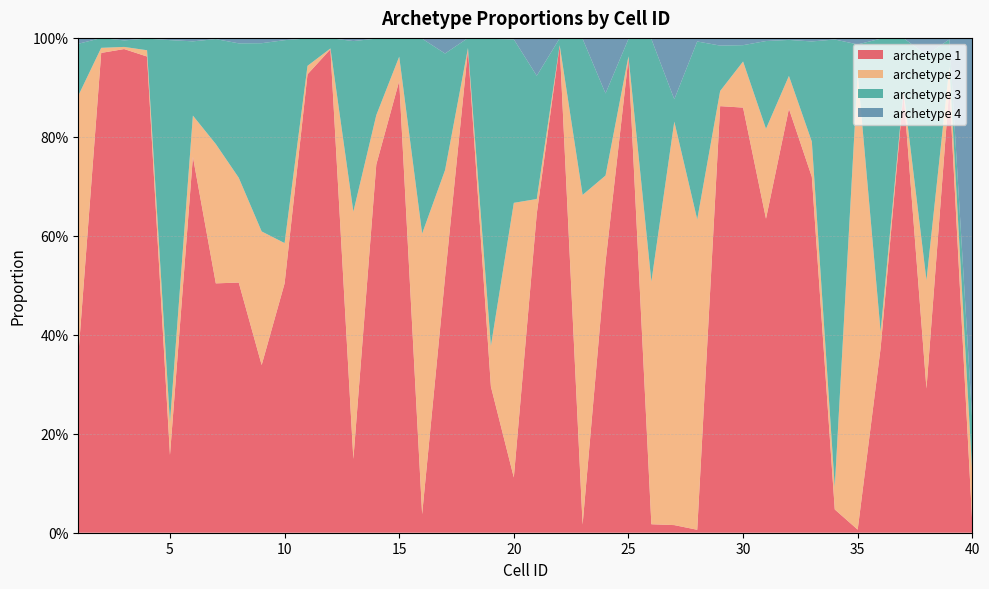

Reading right to left, what are all the values shown in this chart?

archetype 1: 0.0	0.9	0.3	0.9	0.4	0.0	0.0	0.7	0.9	0.6	0.9	0.9	0.0	0.0	0.0	1.0	0.5	0.0	1.0	0.6	0.1	0.3	1.0	0.5	0.0	0.9	0.7	0.1	1.0	0.9	0.5	0.3	0.5	0.5	0.8	0.2	1.0	1.0	1.0	0.4
archetype 2: 0.1	0.0	0.2	0.0	0.0	0.9	0.0	0.1	0.1	0.2	0.1	0.0	0.6	0.8	0.5	0.0	0.2	0.7	0.0	0.0	0.6	0.1	0.0	0.2	0.6	0.0	0.1	0.5	0.0	0.0	0.1	0.3	0.2	0.3	0.1	0.1	0.0	0.0	0.0	0.5
archetype 3: 0.1	0.1	0.5	0.1	0.6	0.1	0.9	0.2	0.1	0.2	0.0	0.1	0.4	0.0	0.5	0.0	0.2	0.3	0.0	0.2	0.3	0.6	0.0	0.2	0.4	0.0	0.2	0.3	0.0	0.1	0.4	0.4	0.3	0.2	0.2	0.8	0.0	0.0	0.0	0.1
archetype 4: 0.8	0.0	0.0	0.0	0.0	0.0	0.0	0.0	0.0	0.0	0.0	0.0	0.0	0.1	0.0	0.0	0.1	0.0	0.0	0.1	0.0	0.0	0.0	0.0	0.0	0.0	0.0	0.0	0.0	0.0	0.0	0.0	0.0	0.0	0.0	0.0	0.0	0.0	0.0	0.0